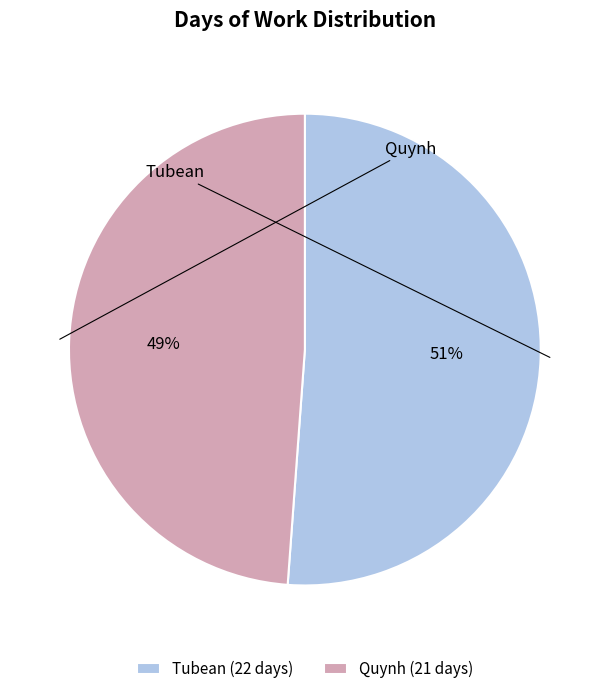

What is the largest slice in the pie chart?

Tubean